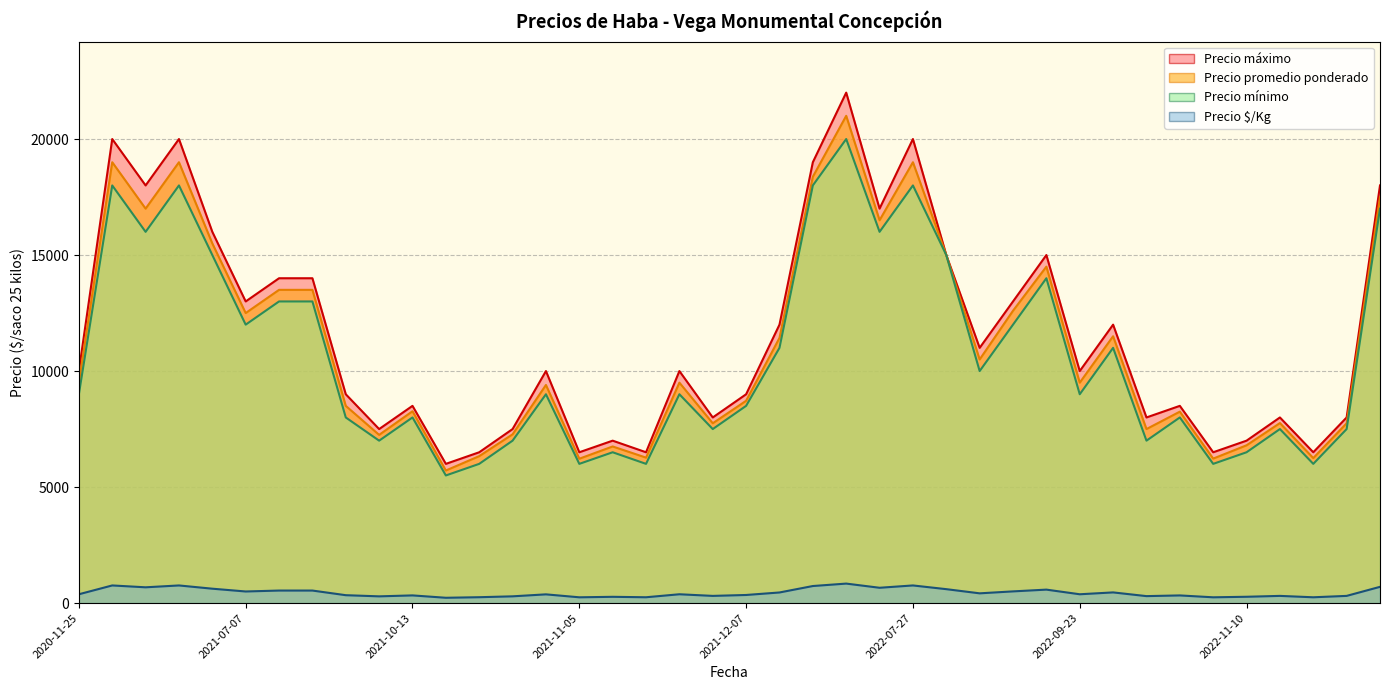

Between 2021-11-05 and 2022-11-17, which is larger?

2022-11-17